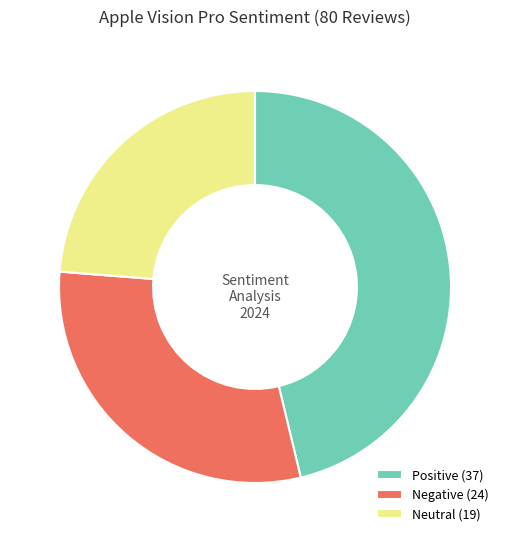

Which has a higher value, Neutral (19) or Negative (24)?

Negative (24)